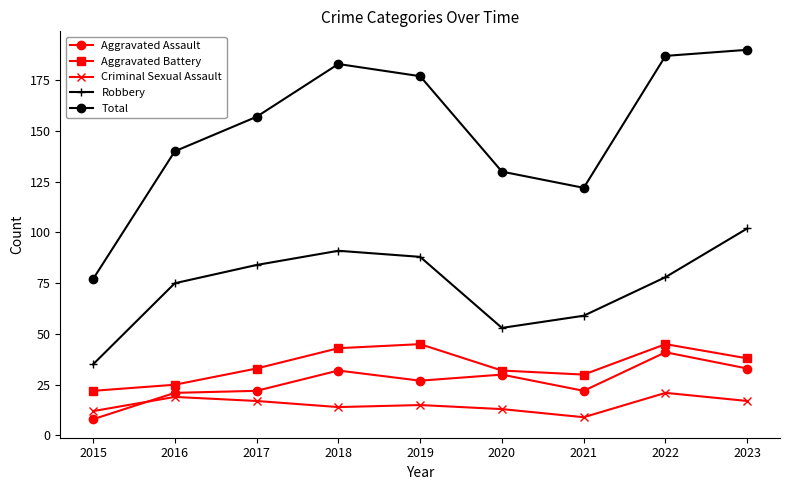

What is the value of the Aggravated Battery point at the 1st from the left?

22